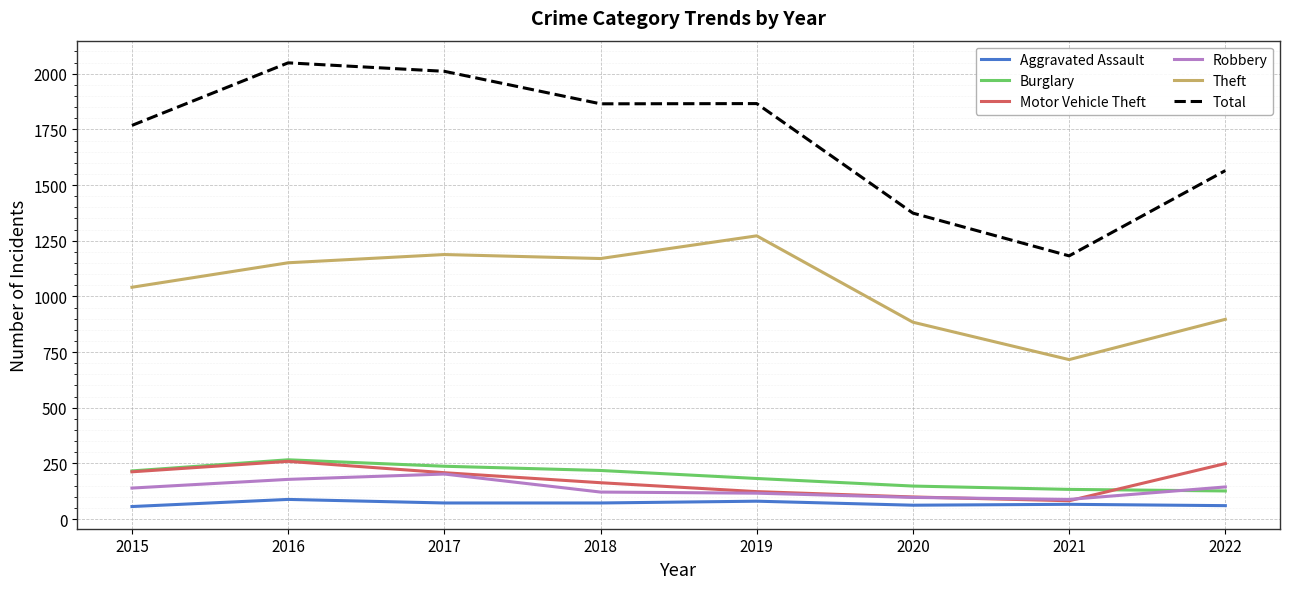

Which category has the highest value in the Theft series?

2019